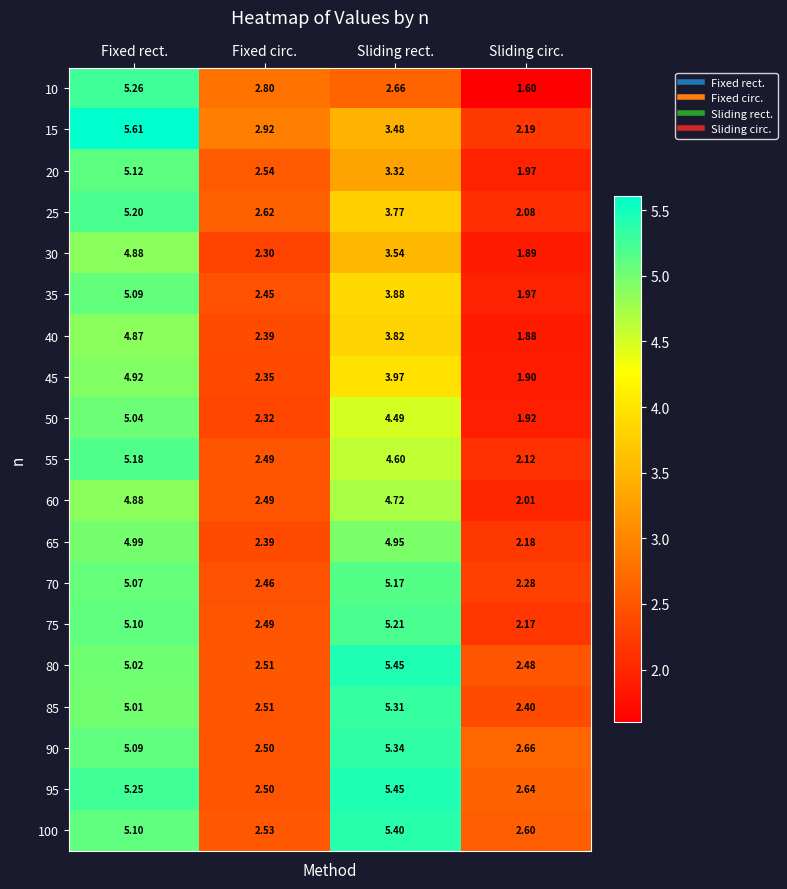

At which label is 40 closest to 3?

Fixed circ.